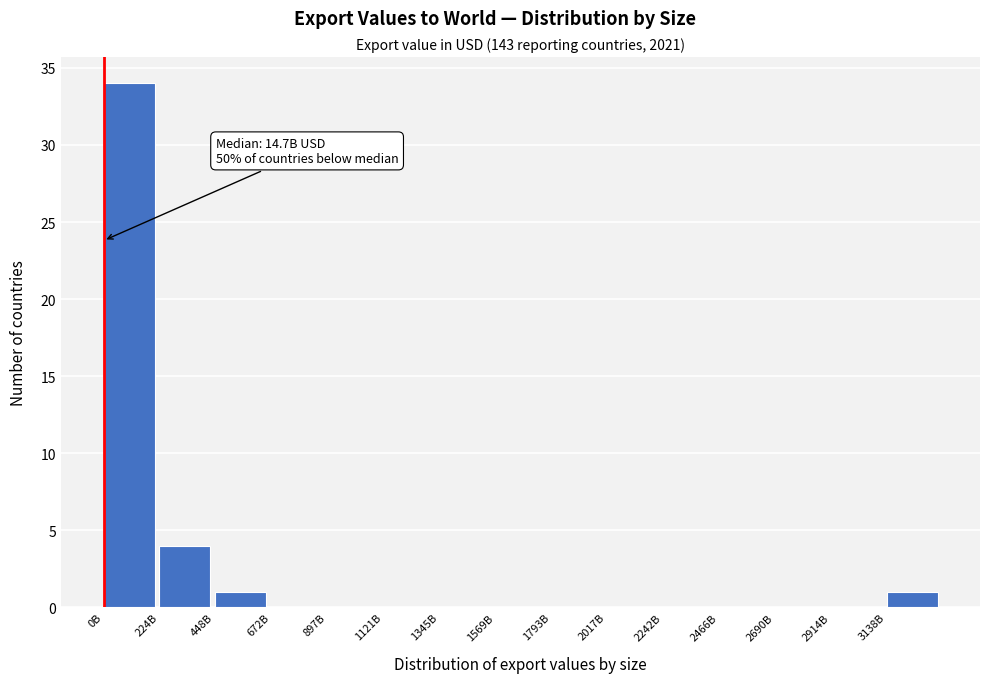

Reading left to right, transcribe all the data shown in this chart.

0B=34	224B=4	448B=1	672B=0	897B=0	1121B=0	1345B=0	1569B=0	1793B=0	2017B=0	2242B=0	2466B=0	2690B=0	2914B=0	3138B=1